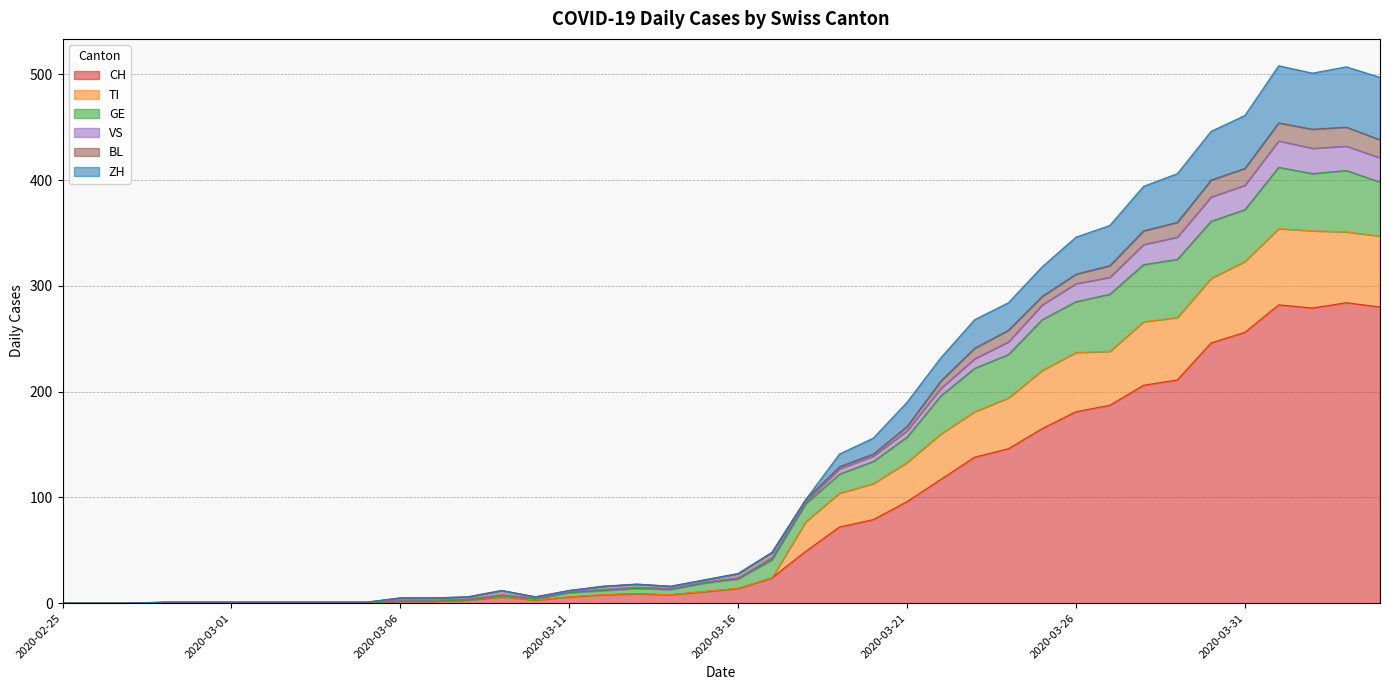

What is the maximum value for CH?

284